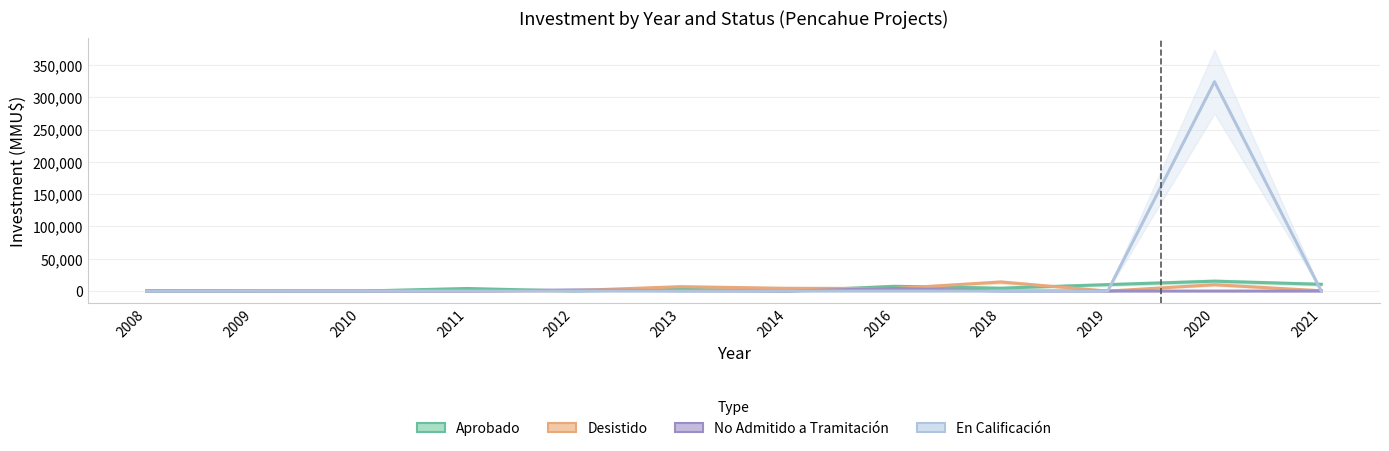

Between 2019 and 2014, which is larger?

2019